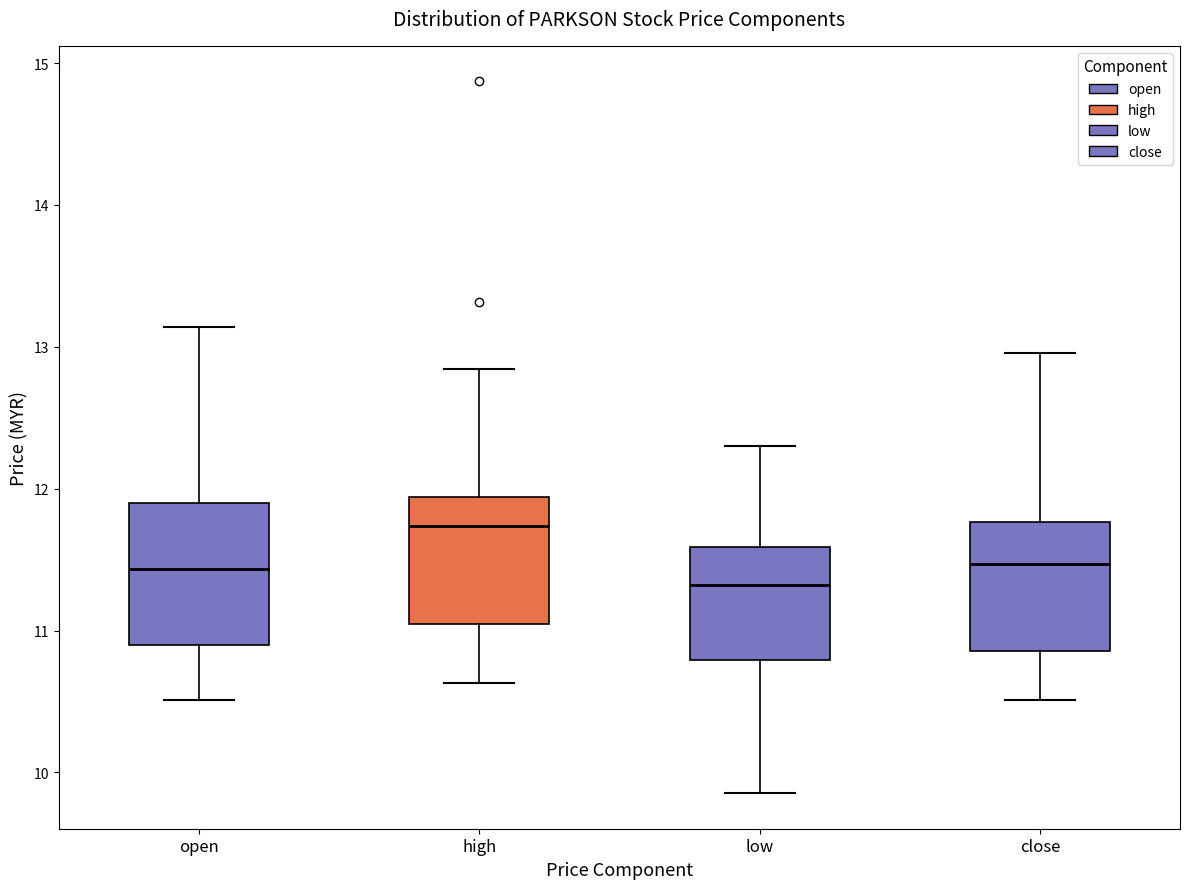

Reading left to right, transcribe this box plot: for each box, give where its median line is, the range the box spans, and where its two whiskers end, as read against the y-axis. The values are not printed on the chart, so give them approximately, as read against the axis.

open: median 11.4, box 10.9 to 11.9, whiskers 10.5 to 13.1
high: median 11.7, box 11.0 to 11.9, whiskers 10.6 to 12.8
low: median 11.3, box 10.8 to 11.6, whiskers 9.9 to 12.3
close: median 11.5, box 10.9 to 11.8, whiskers 10.5 to 13.0